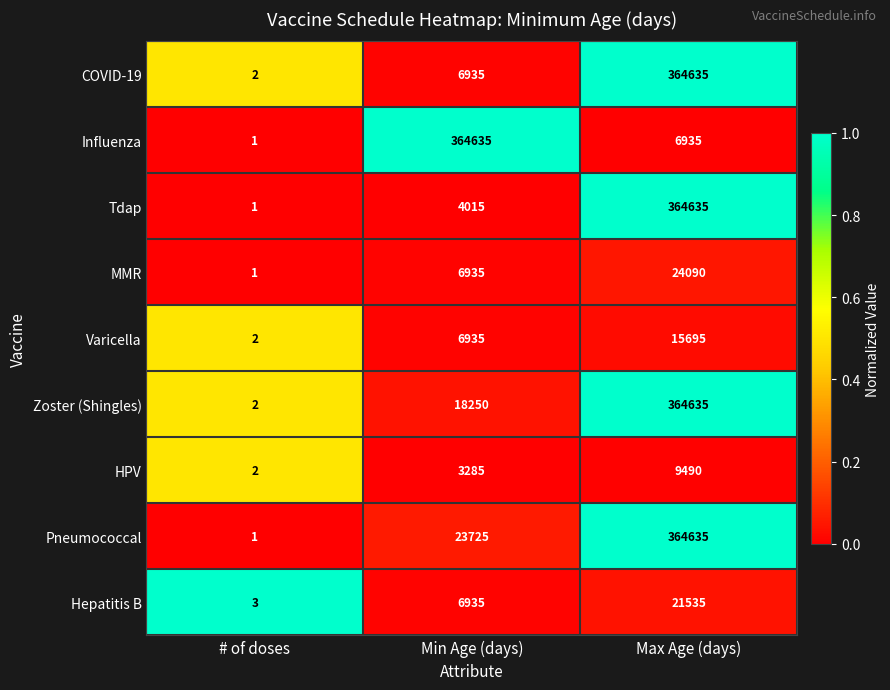

At which label does HPV reach its minimum?

# of doses